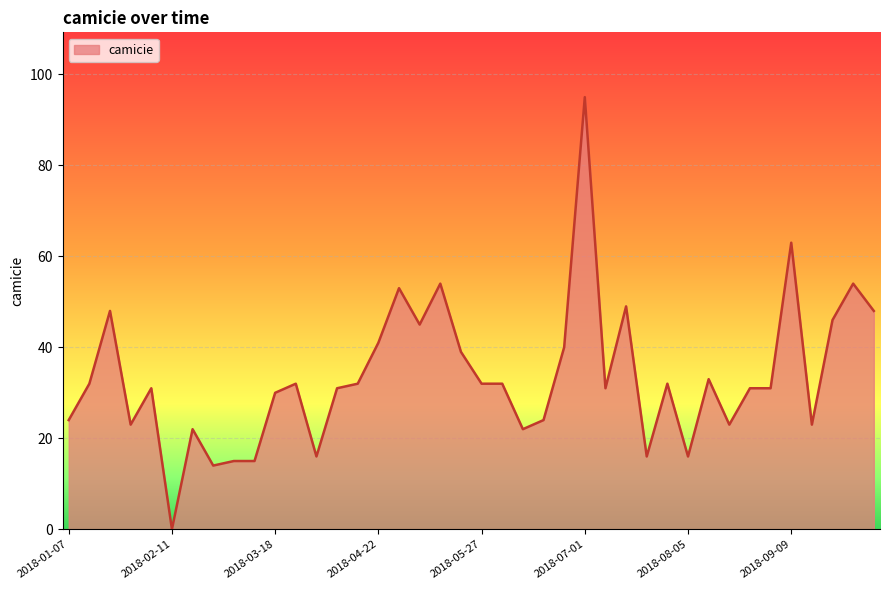

What is the maximum value shown in the chart?

95